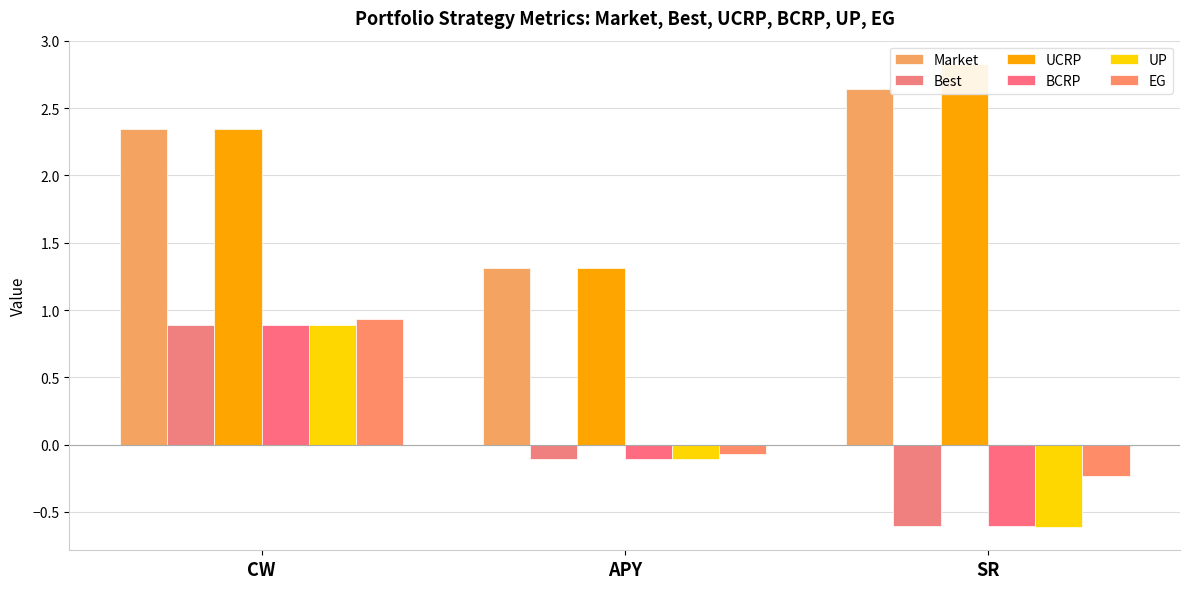

Which label corresponds to the largest value in the chart?

SR